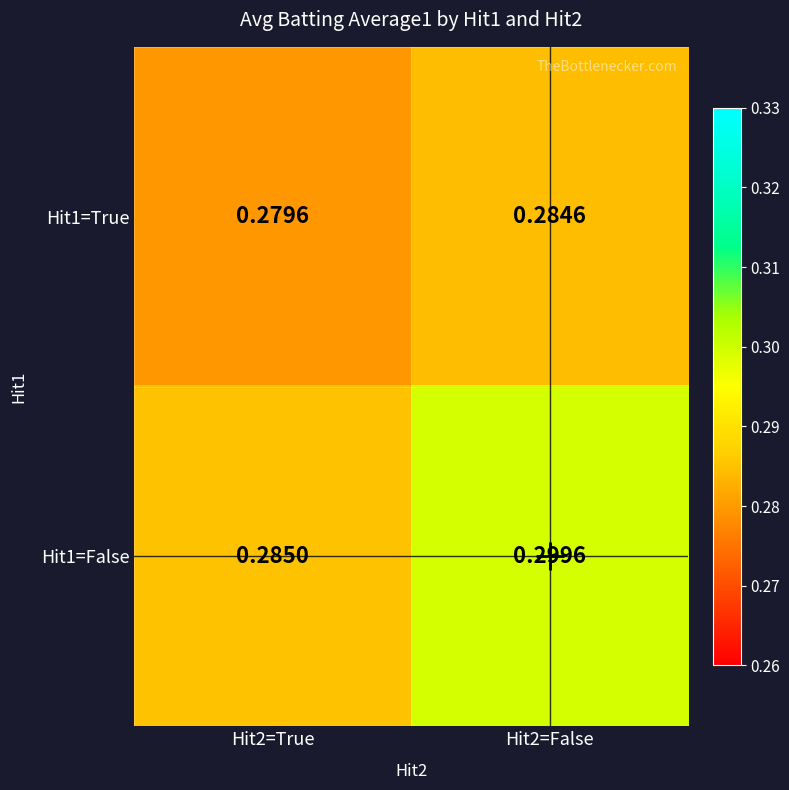

Is the value of Hit1=False at Hit2=False greater than the value of Hit1=True at Hit2=False?

Yes